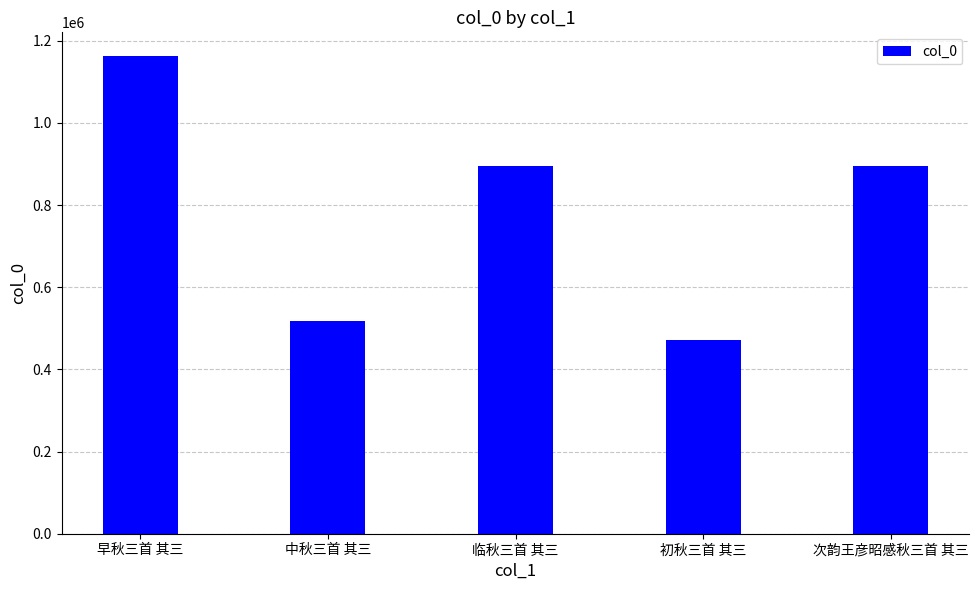

What is the sum of the values at 中秋三首 其三 and 次韵王彦昭感秋三首 其三?

1414268